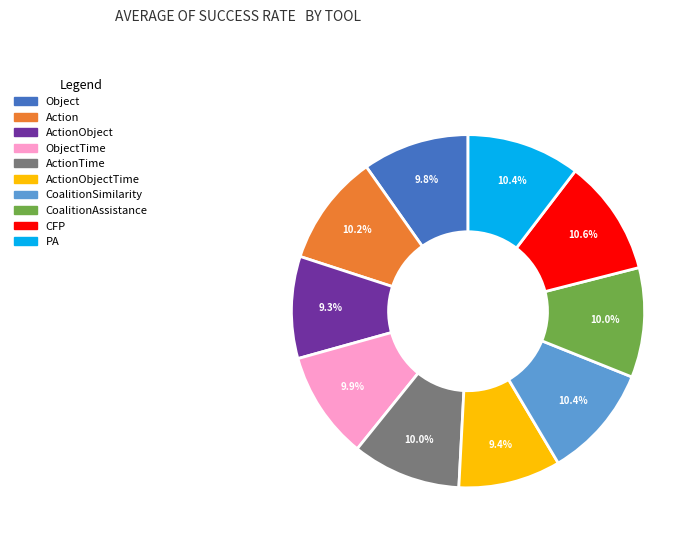

Approximately how many times larger is the value at CFP compared to ActionTime?

1.1